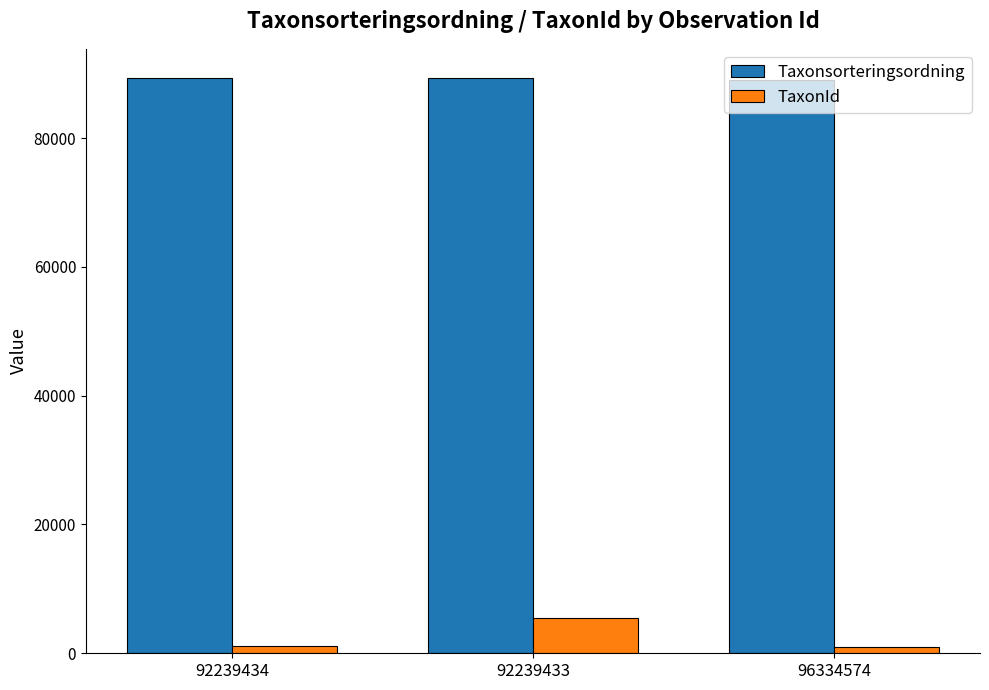

At which label does Taxonsorteringsordning first exceed 89356?

92239434